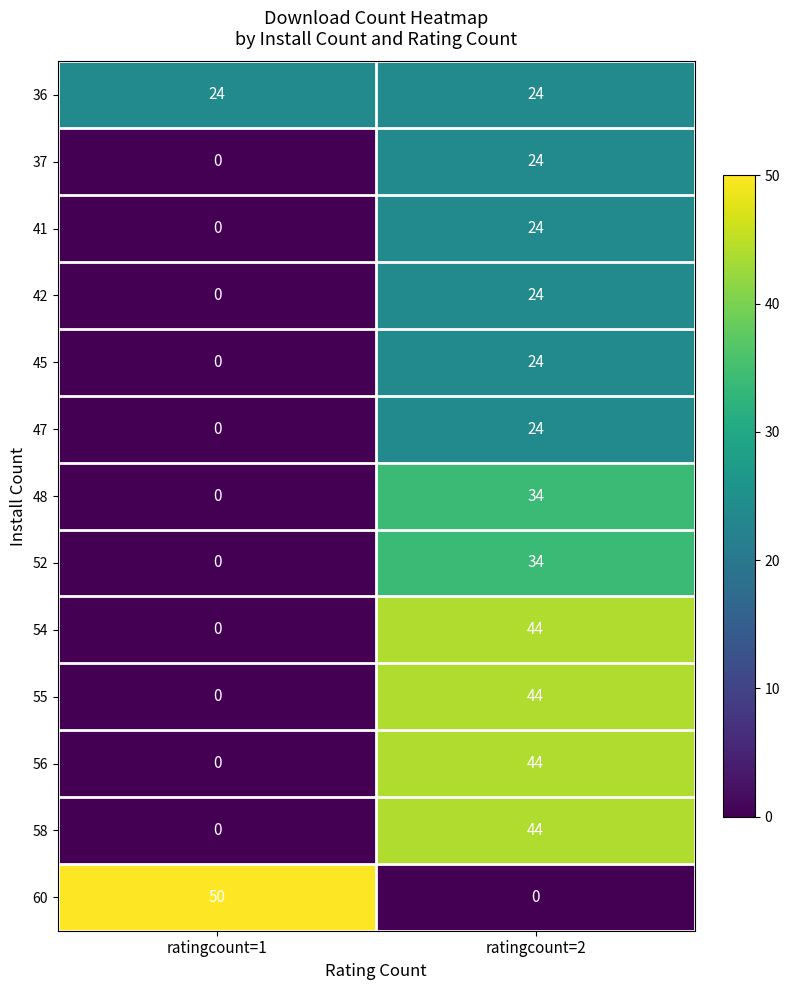

Reading left to right, extract all data points from this chart.

36: ratingcount=1=24	ratingcount=2=24
37: ratingcount=1=0	ratingcount=2=24
41: ratingcount=1=0	ratingcount=2=24
42: ratingcount=1=0	ratingcount=2=24
45: ratingcount=1=0	ratingcount=2=24
47: ratingcount=1=0	ratingcount=2=24
48: ratingcount=1=0	ratingcount=2=34
52: ratingcount=1=0	ratingcount=2=34
54: ratingcount=1=0	ratingcount=2=44
55: ratingcount=1=0	ratingcount=2=44
56: ratingcount=1=0	ratingcount=2=44
58: ratingcount=1=0	ratingcount=2=44
60: ratingcount=1=50	ratingcount=2=0